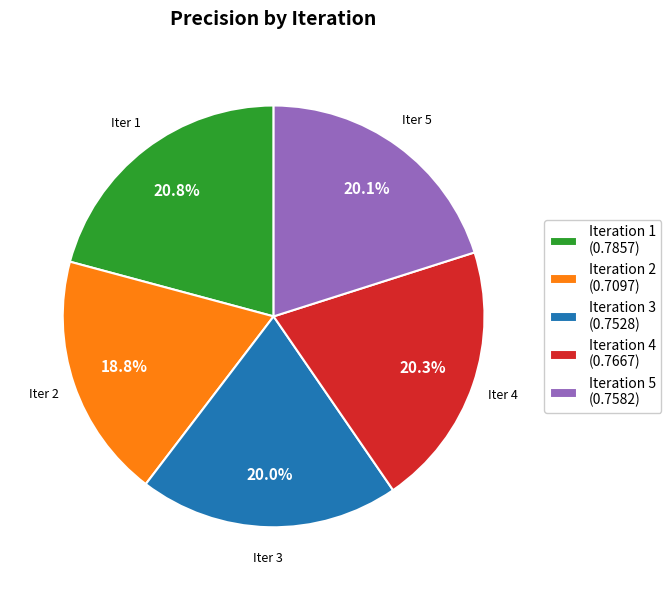

What portion of the pie excludes Iteration 5 (0.7582)?

79.9%